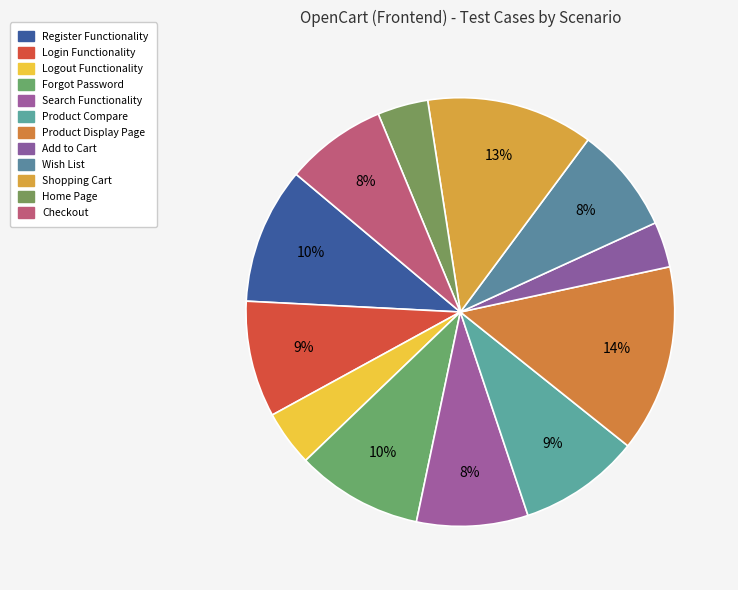

Combined, what portion of the pie is Wish List and Home Page?

11.8%